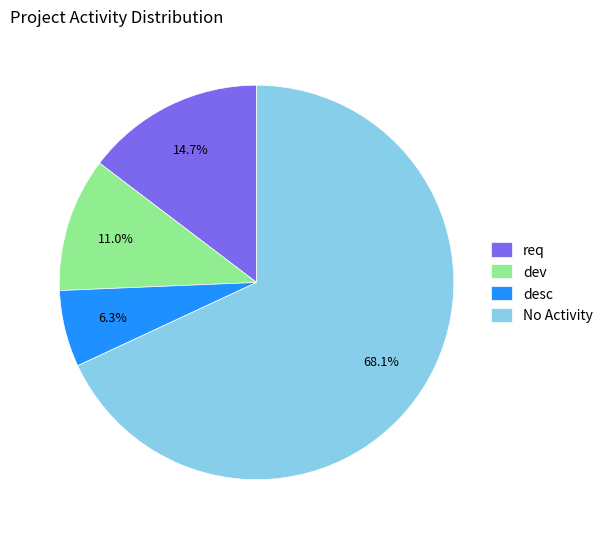

True or false: dev accounts for 11% of the total.

True